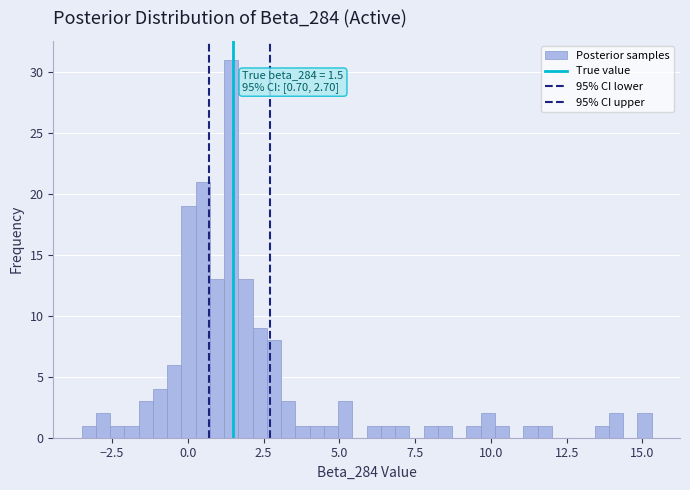

Read against the x-axis, roughly where is the centre of the tallest bar?

1.5